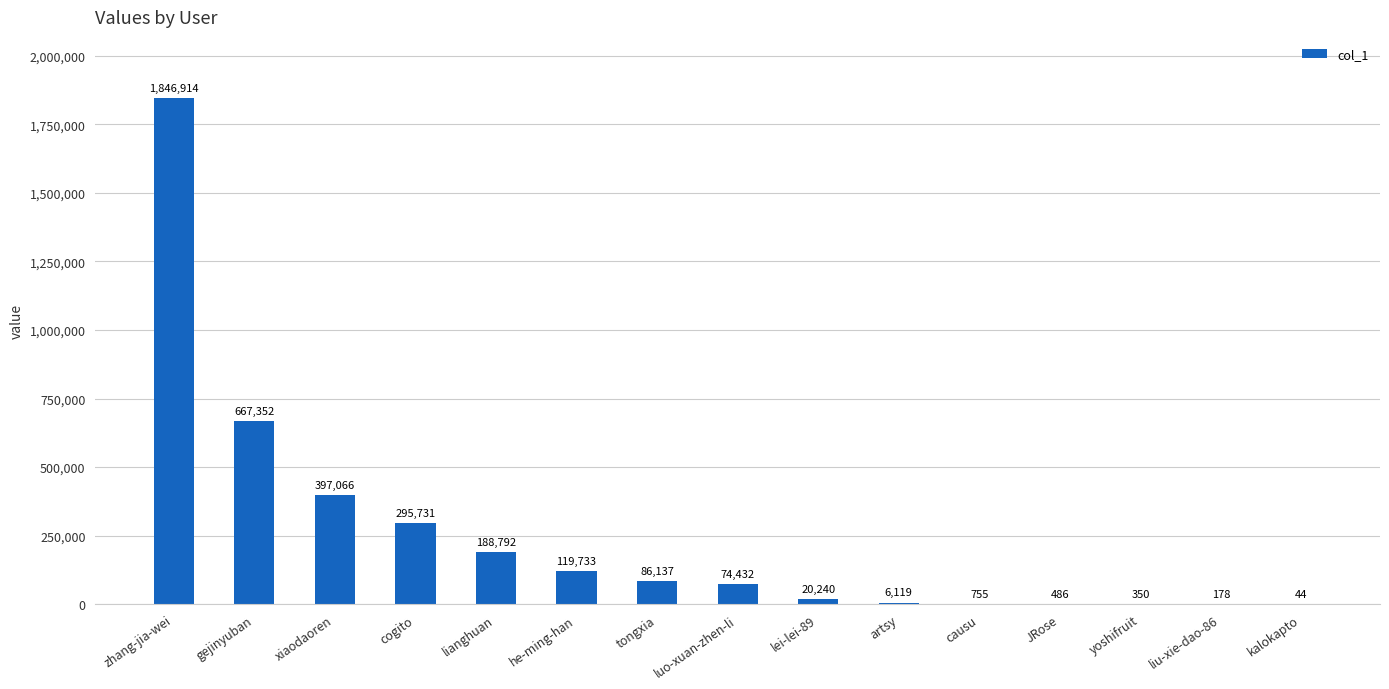

What value does the data have at causu, to the nearest 10?

760